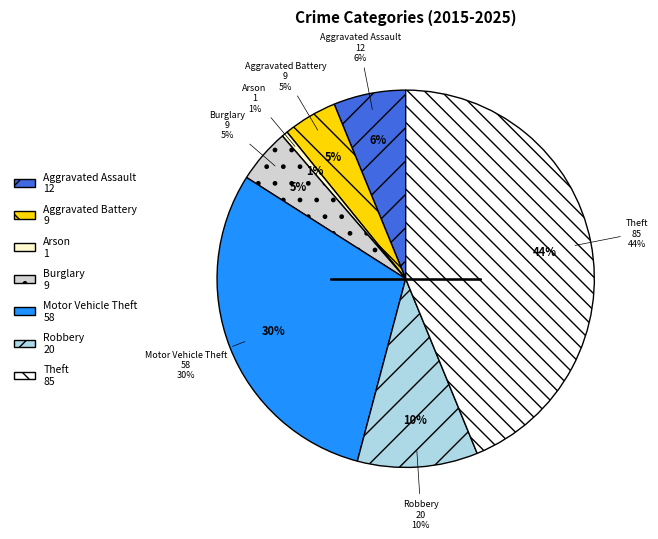

Which category has the biggest portion of the pie?

Theft